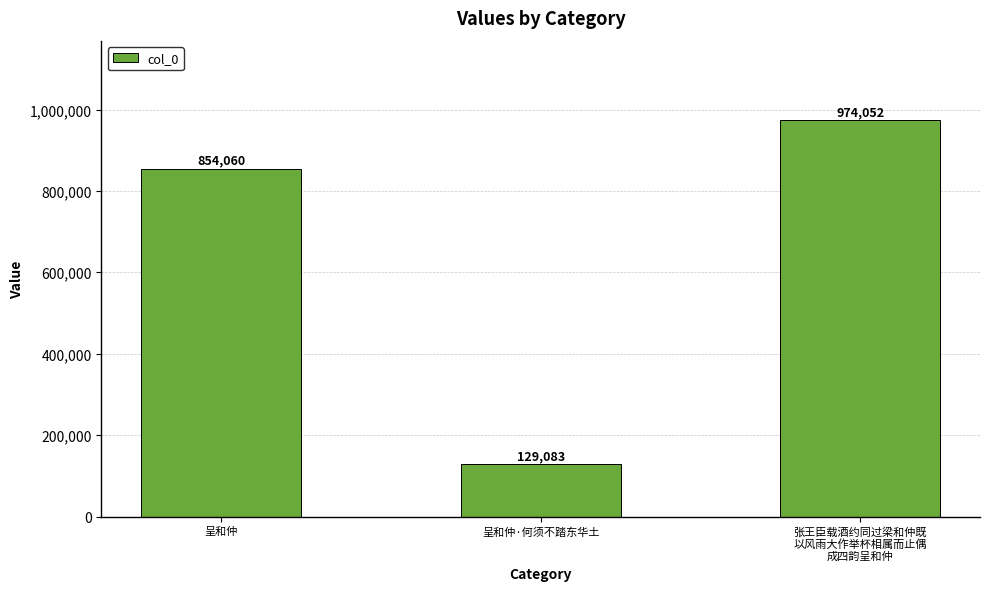

The chart shows a value of 545958 at 呈和仲. True or false?

False